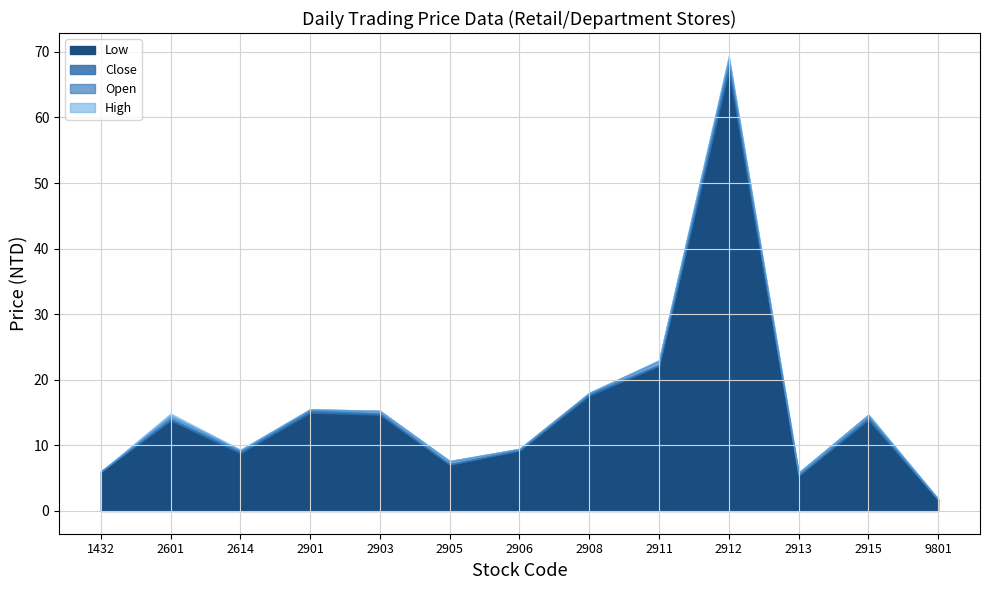

Which has a higher value, 2911 or 2908?

2911